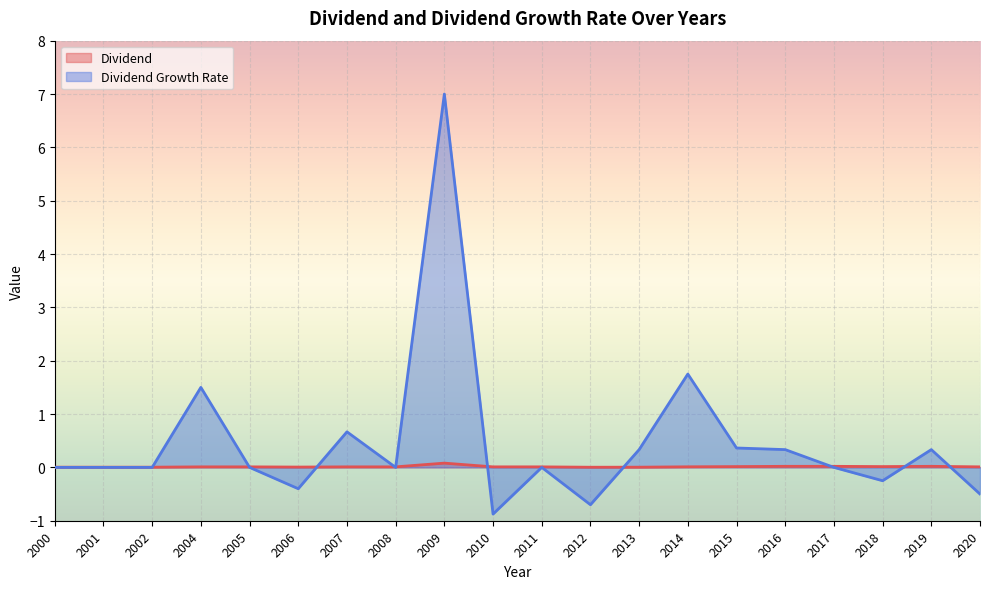

Reading left to right, list all the values displayed in this chart.

Dividend: 0.0	0.0	0.0	0.0	0.0	0.0	0.0	0.0	0.1	0.0	0.0	0.0	0.0	0.0	0.0	0.0	0.0	0.0	0.0	0.0
Dividend Growth Rate: 0.0	0.0	0.0	1.5	0.0	-0.4	0.7	0.0	7.0	-0.9	0.0	-0.7	0.3	1.8	0.4	0.3	0.0	-0.3	0.3	-0.5